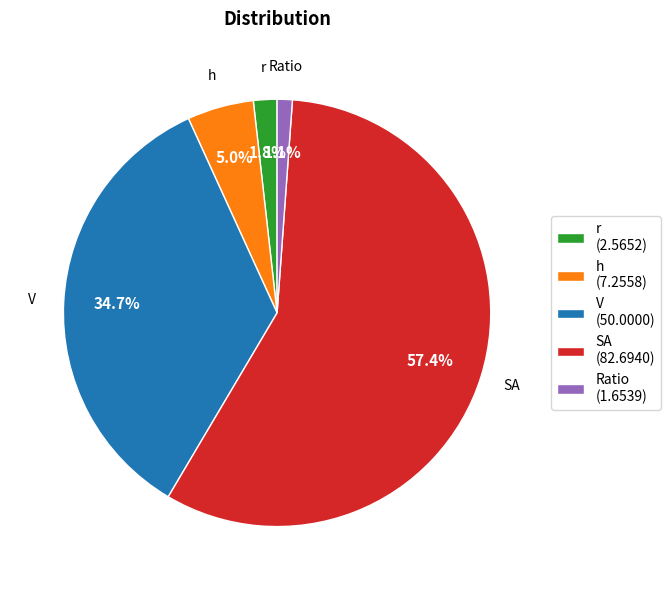

To the nearest percent, what portion does SA represent?

57%